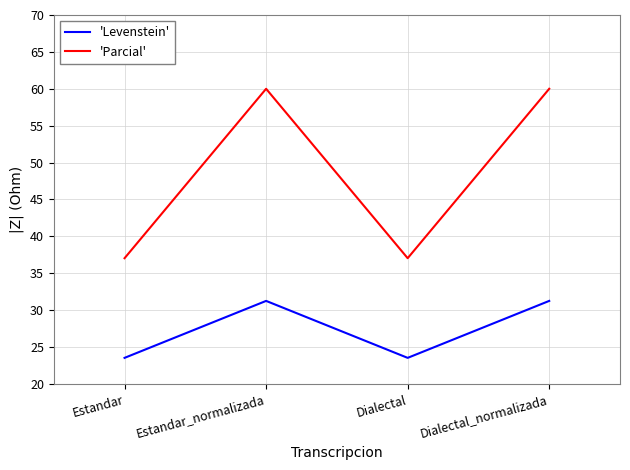

What is the minimum value for 'Levenstein'?

23.5